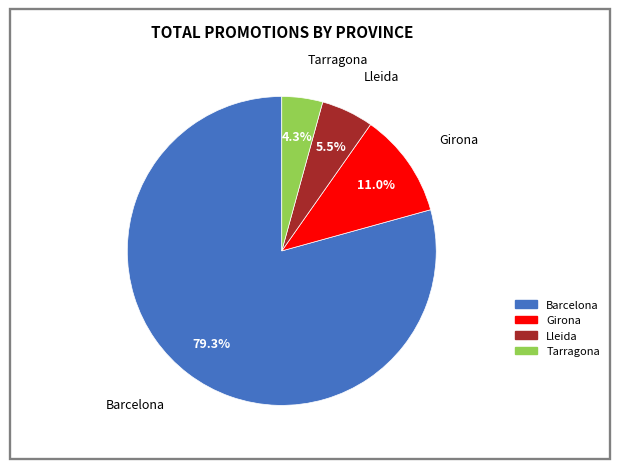

How many segments does this pie chart have?

4